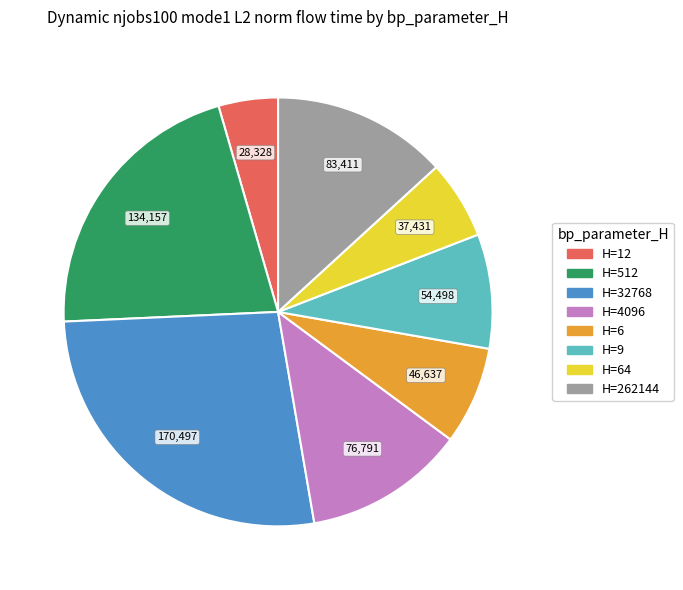

Does any single category account for the majority?

No